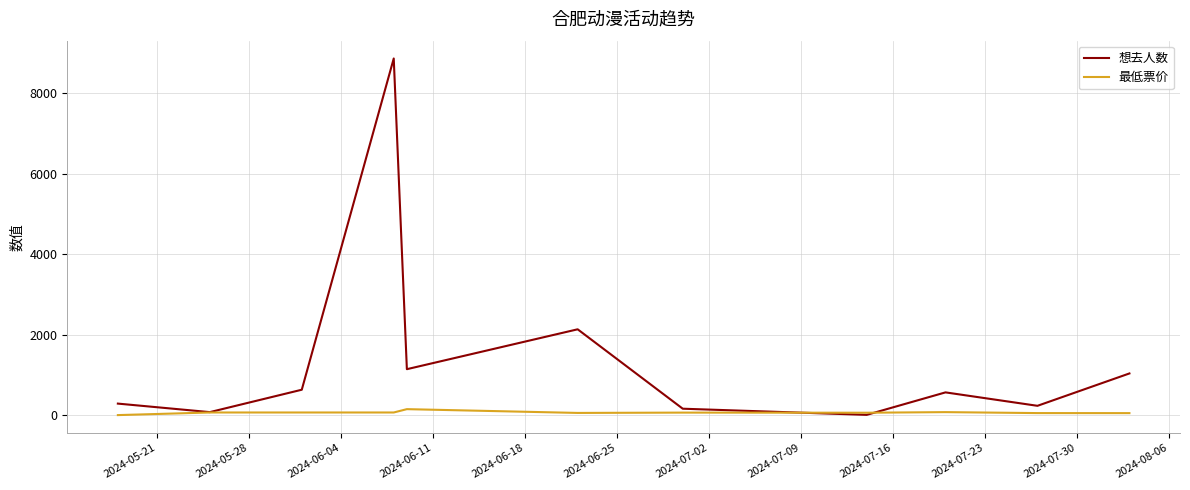

Which series has the largest total across all categories?

想去人数